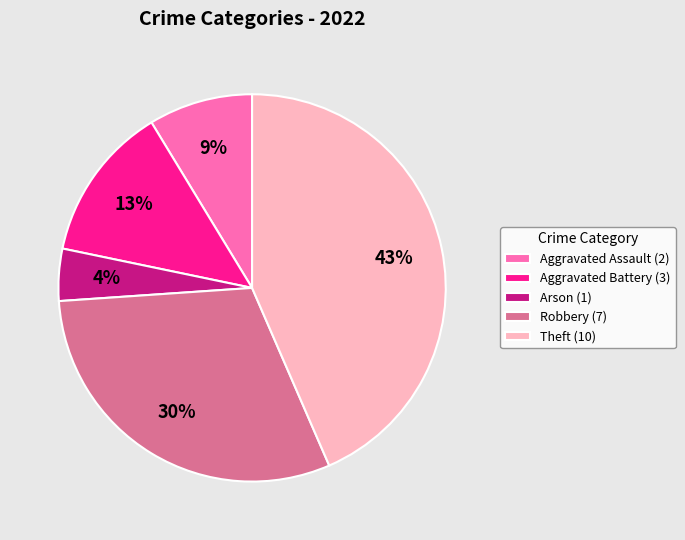

To the nearest percent, what portion does Arson represent?

4%